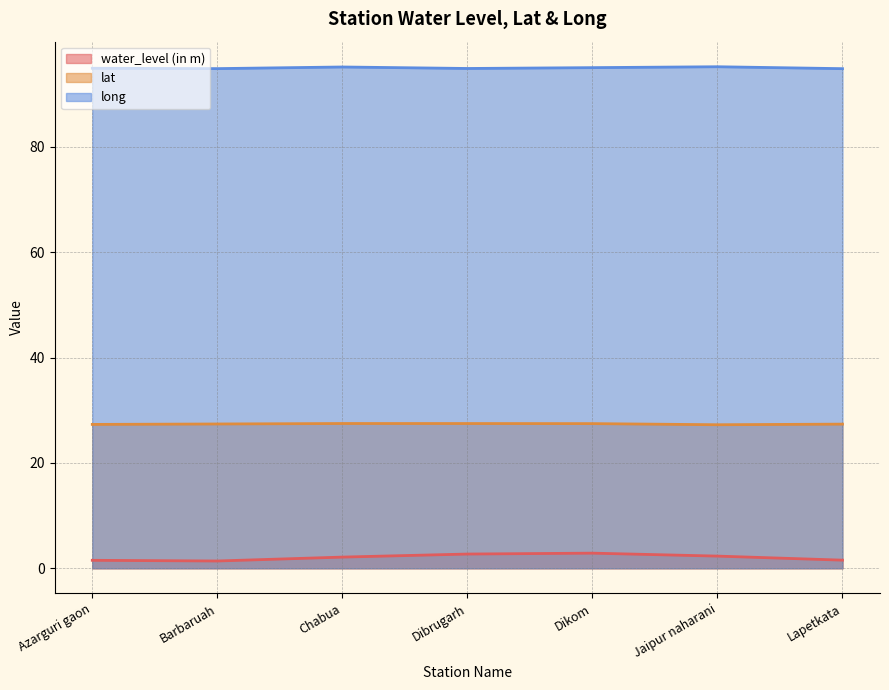

What position from the right is Chabua?

5